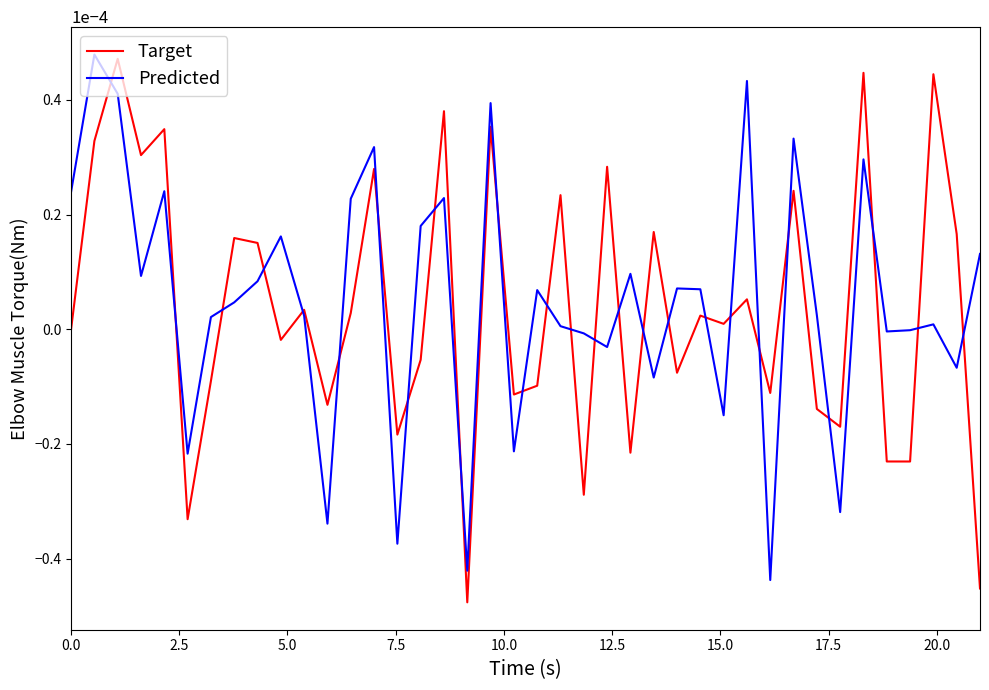

True or false: Predicted and Target intersect in this chart.

True